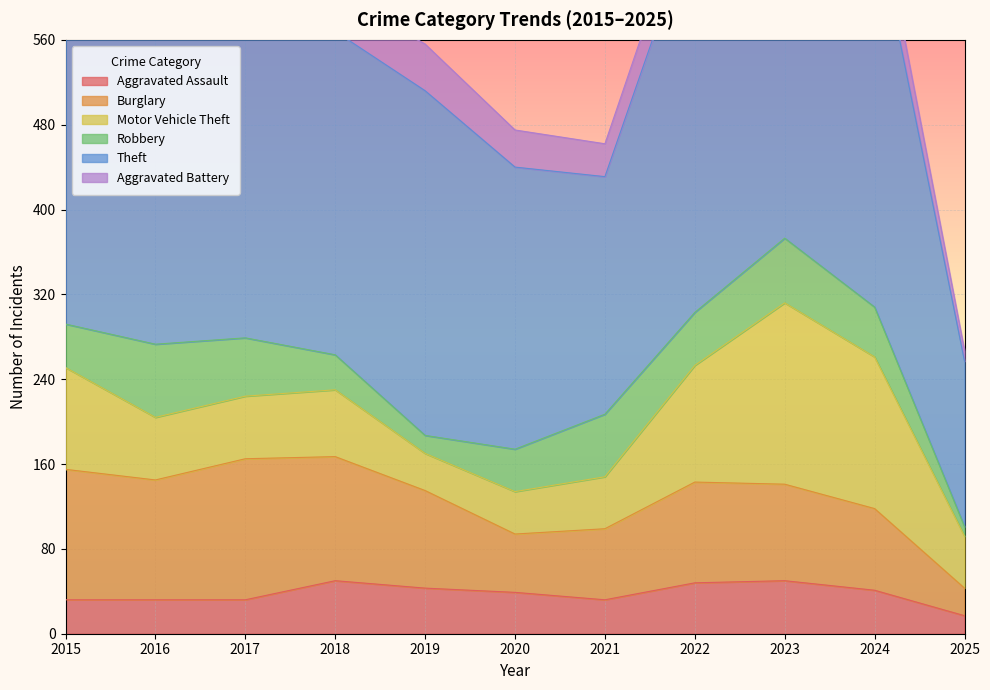

In Burglary, how many points are lower than both neighbors (excluding endpoints)?

2